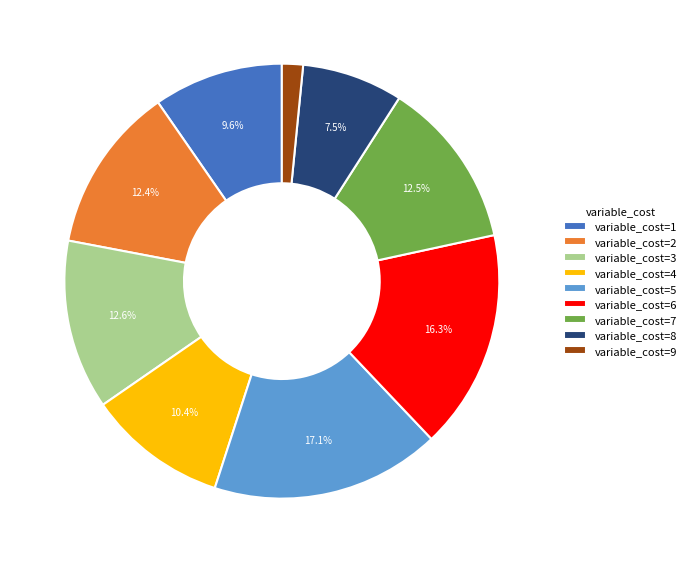

Does any single category account for the majority?

No